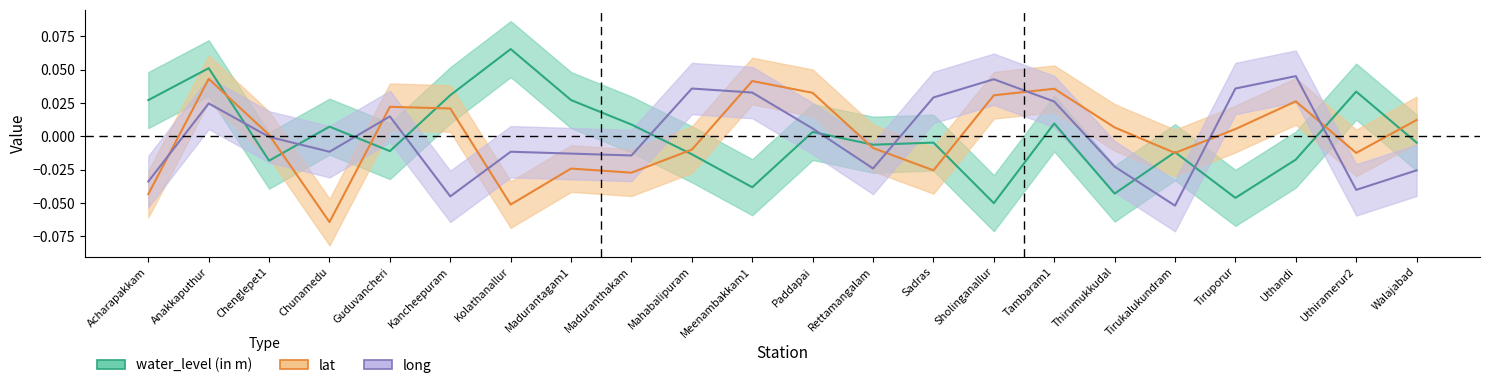

Reading left to right, list all the values displayed in this chart.

water_level (in m): 0.0	0.1	-0.0	0.0	-0.0	0.0	0.1	0.0	0.0	-0.0	-0.0	0.0	-0.0	-0.0	-0.1	0.0	-0.0	-0.0	-0.0	-0.0	0.0	-0.0
lat: -0.0	0.0	0.0	-0.1	0.0	0.0	-0.1	-0.0	-0.0	-0.0	0.0	0.0	-0.0	-0.0	0.0	0.0	0.0	-0.0	0.0	0.0	-0.0	0.0
long: -0.0	0.0	-0.0	-0.0	0.0	-0.0	-0.0	-0.0	-0.0	0.0	0.0	0.0	-0.0	0.0	0.0	0.0	-0.0	-0.1	0.0	0.0	-0.0	-0.0